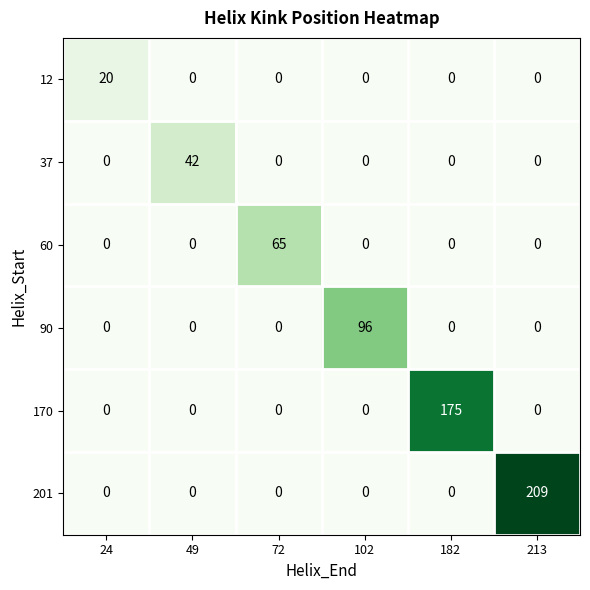

What is the greatest value displayed?

209